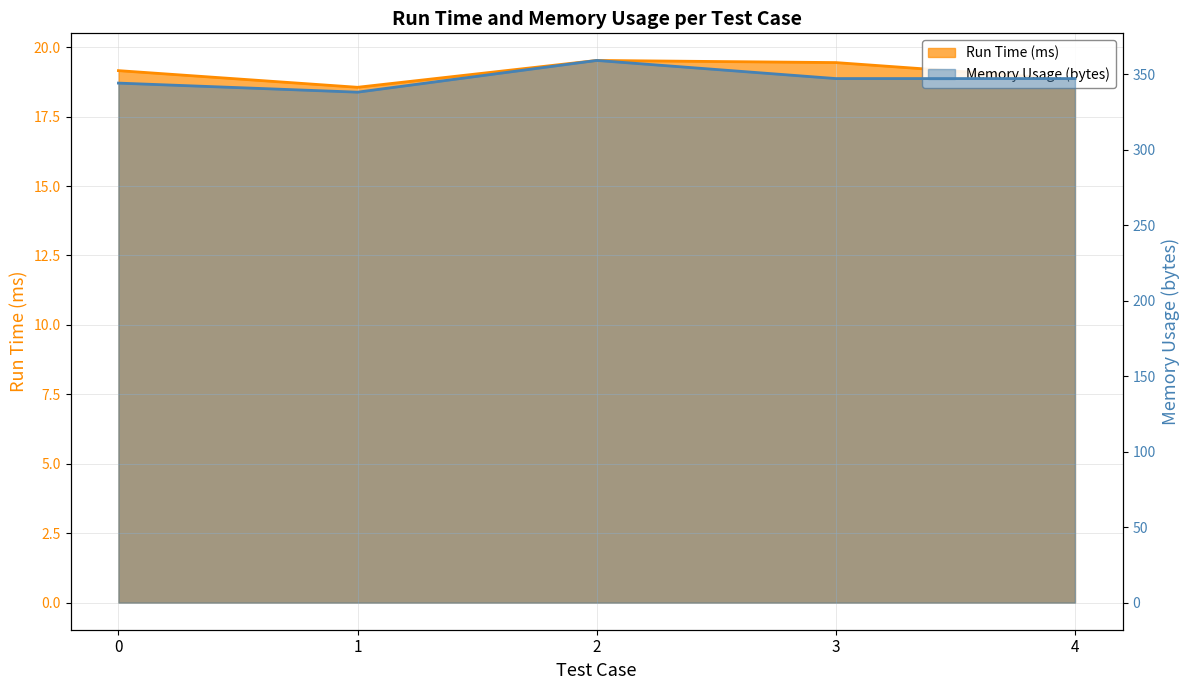

What is the sum of all Memory Usage (bytes) values?

1735.0